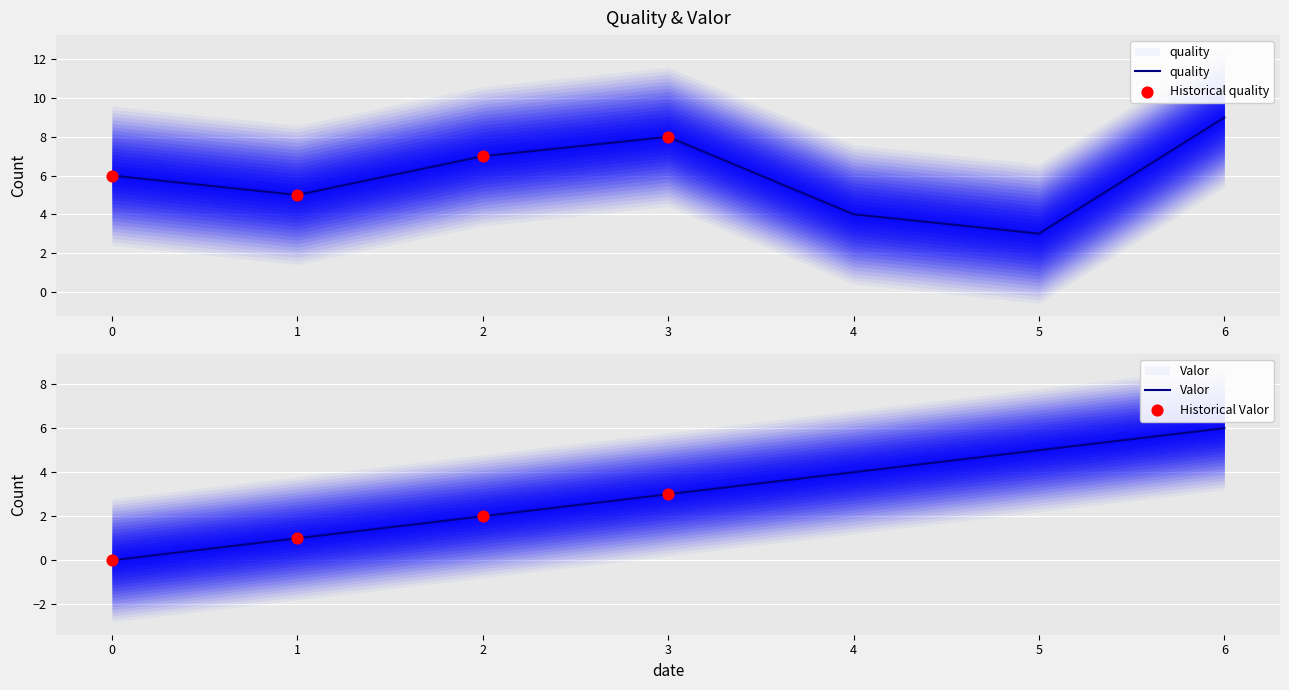

What is the total value across all series at 1?

6